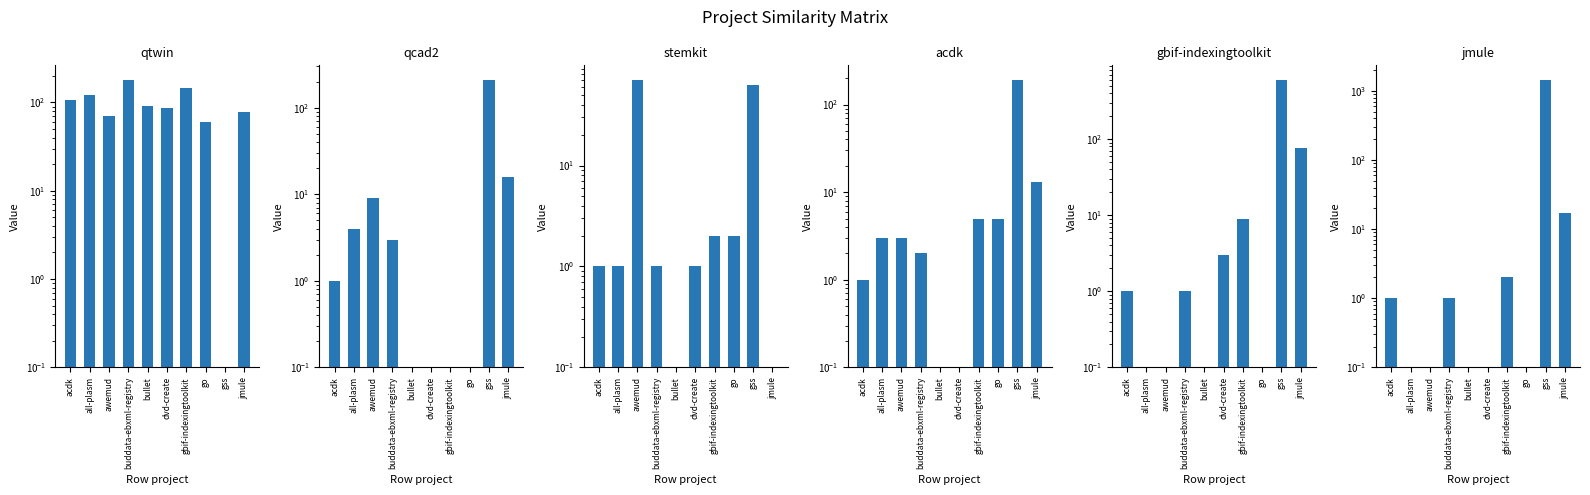

Which series has the largest total across all categories?

jmule.csv